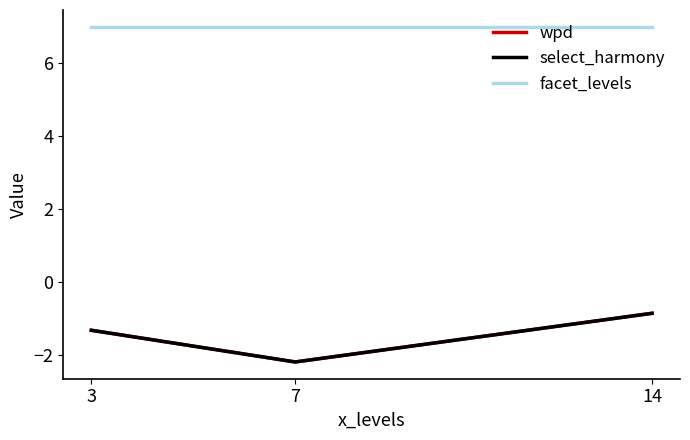

At which label does wpd first exceed -1?

14